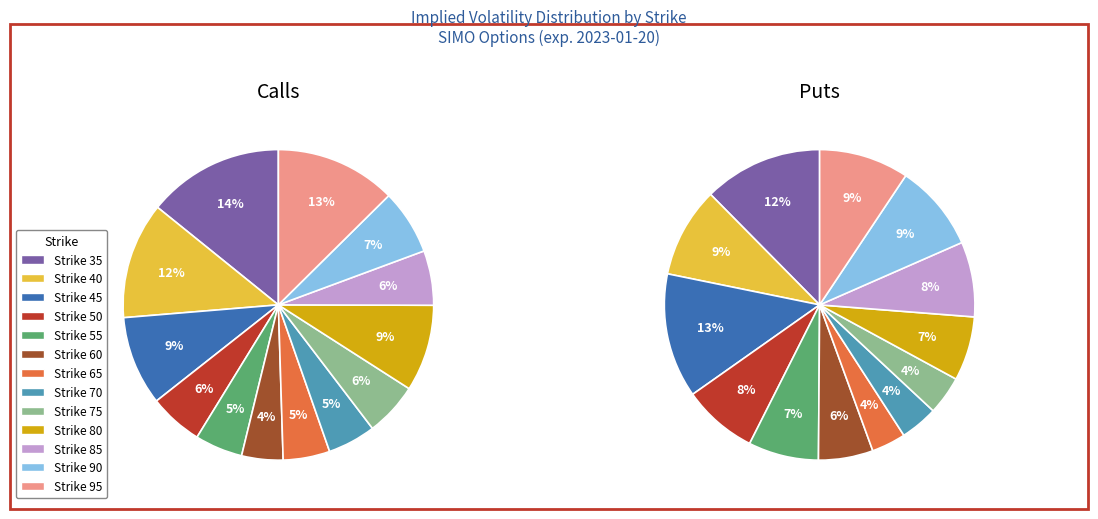

Count the number of slices in the pie.

13